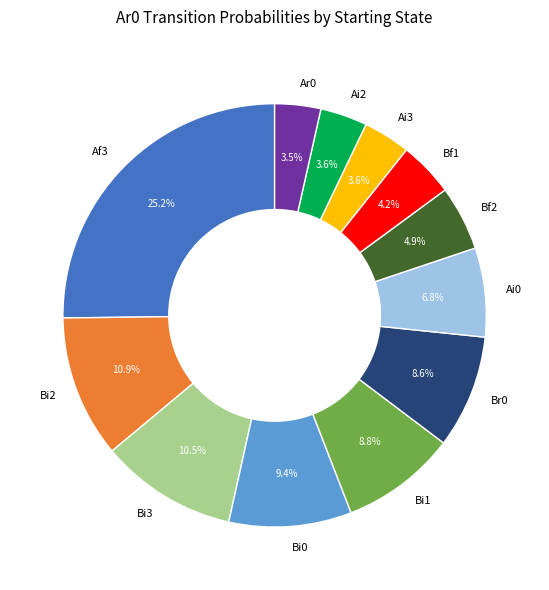

To the nearest percent, what portion does Ai2 represent?

4%